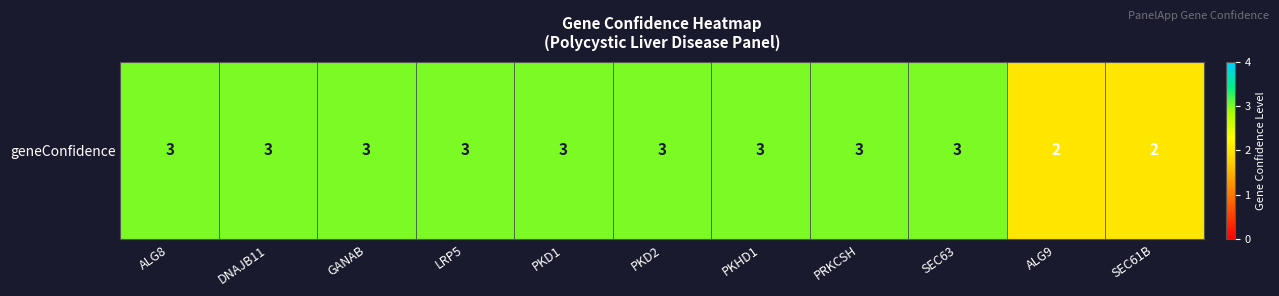

What value does the data have at LRP5?

3